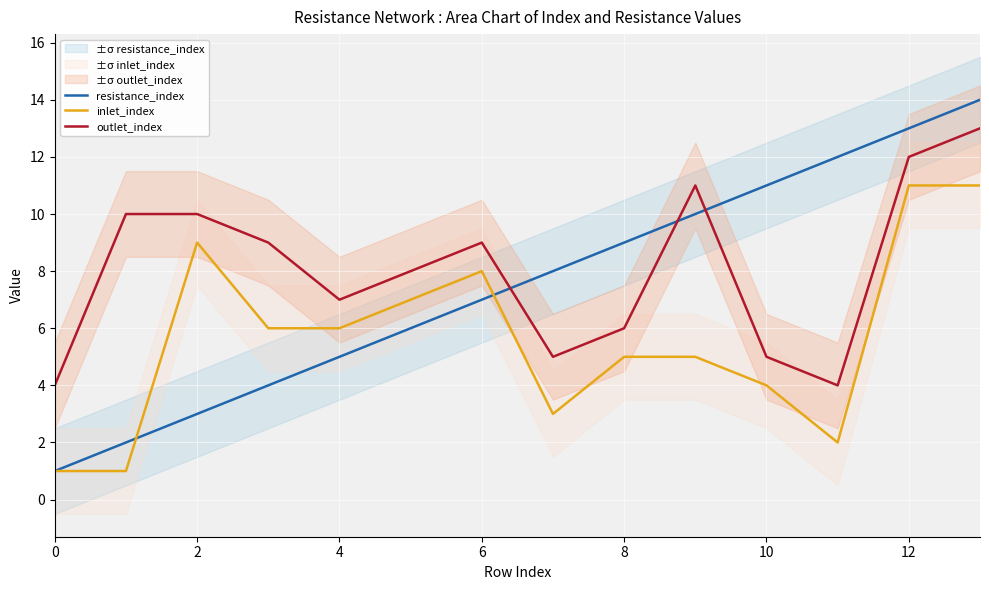

Rank the series by their maximum value, from lowest to highest.

inlet_index, outlet_index, resistance_index